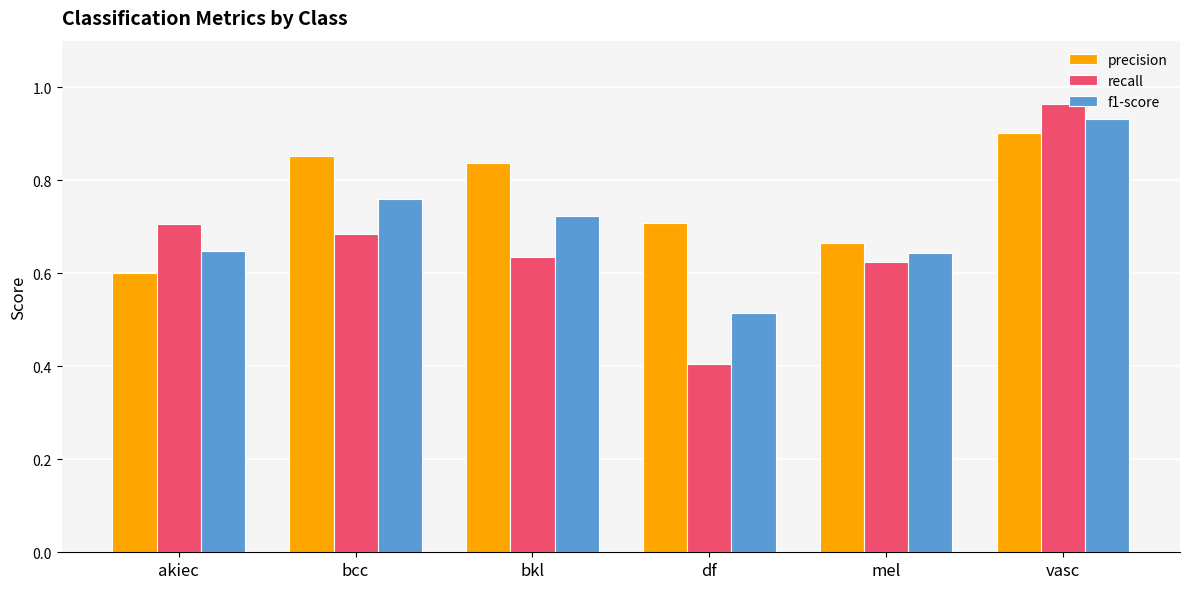

Which series has the largest range (max minus min)?

recall